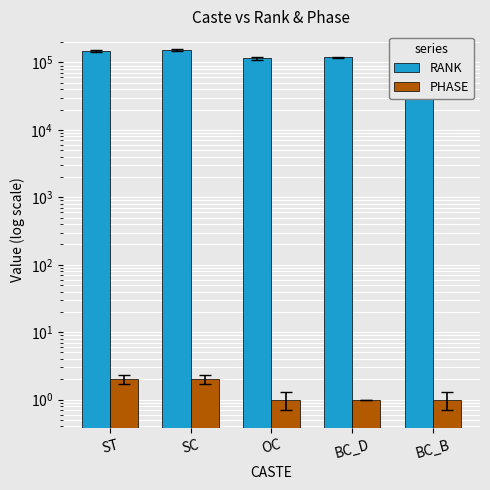

Is the value of RANK at OC greater than the value of PHASE at SC?

Yes